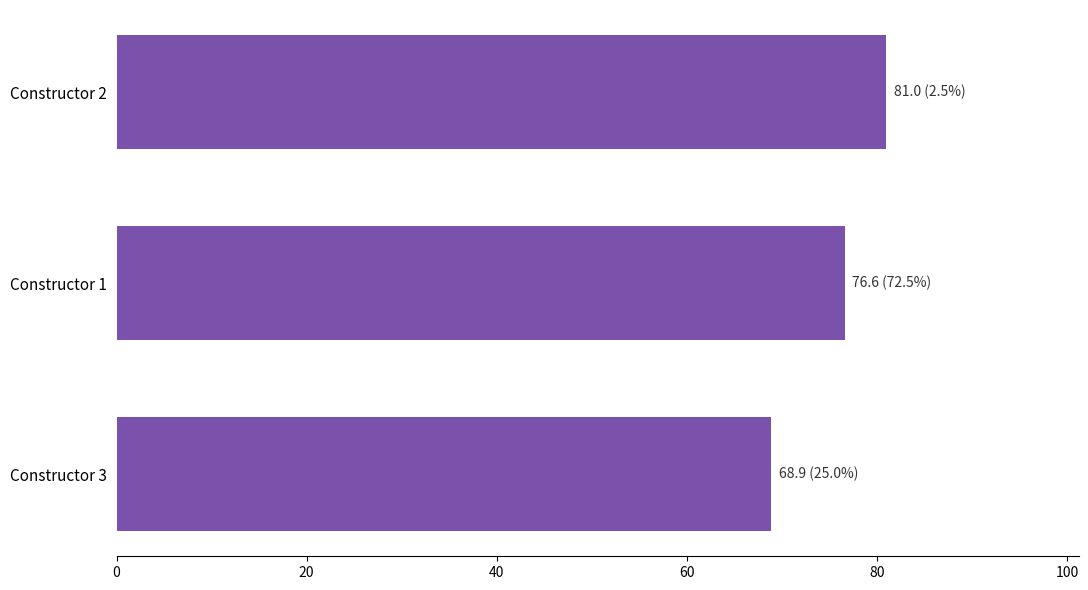

Rank the categories by value from lowest to highest.

Constructor 3, Constructor 1, Constructor 2